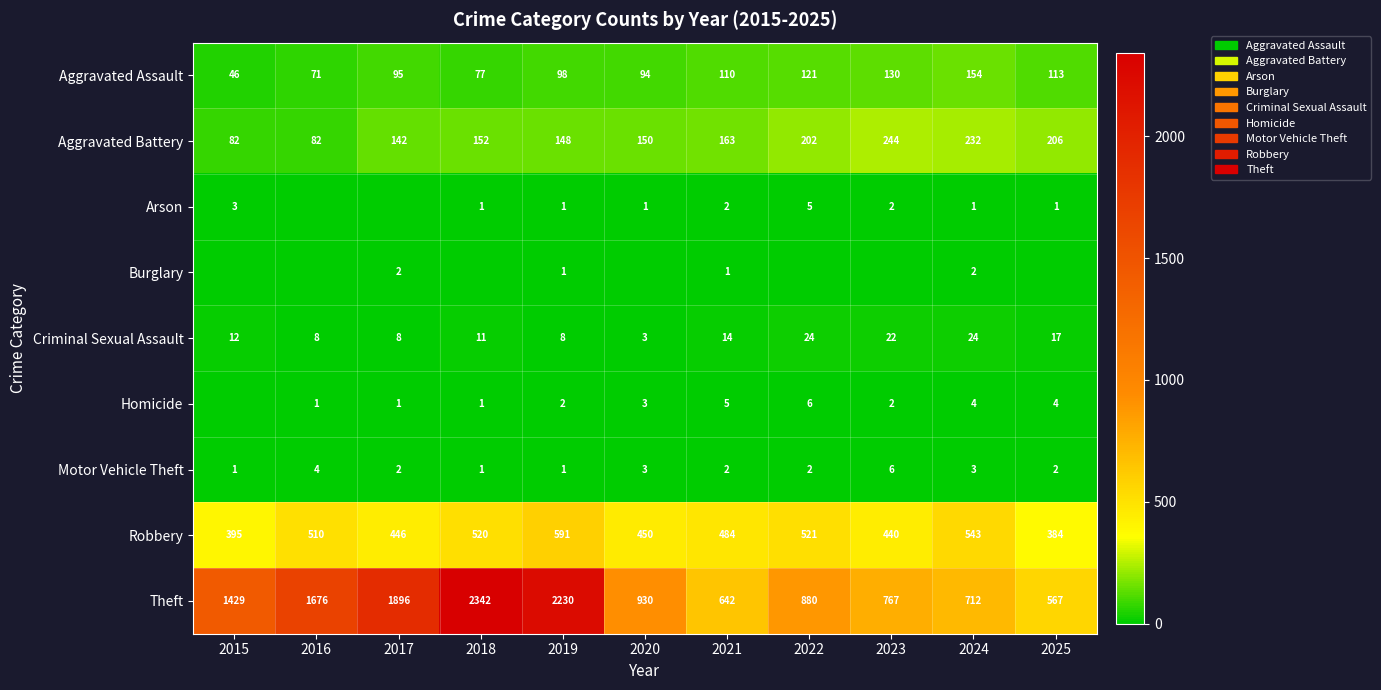

Where is Aggravated Assault nearest to the value 100?

2019